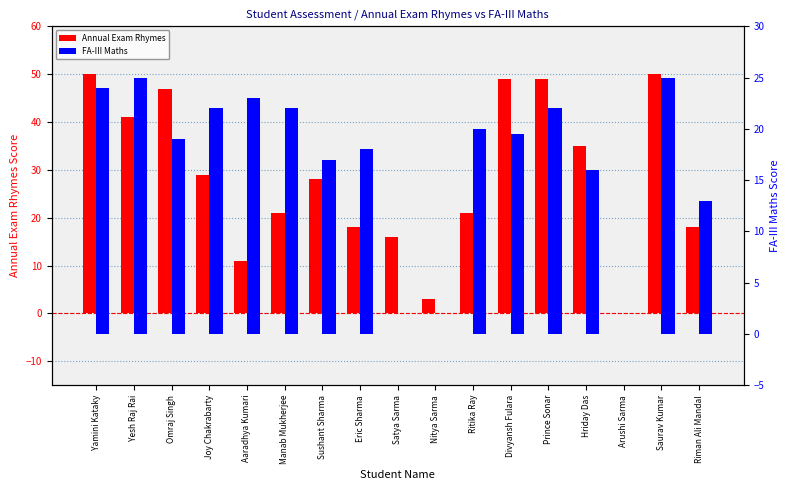

How many data points in Annual Exam Rhymes are less than 28?

8